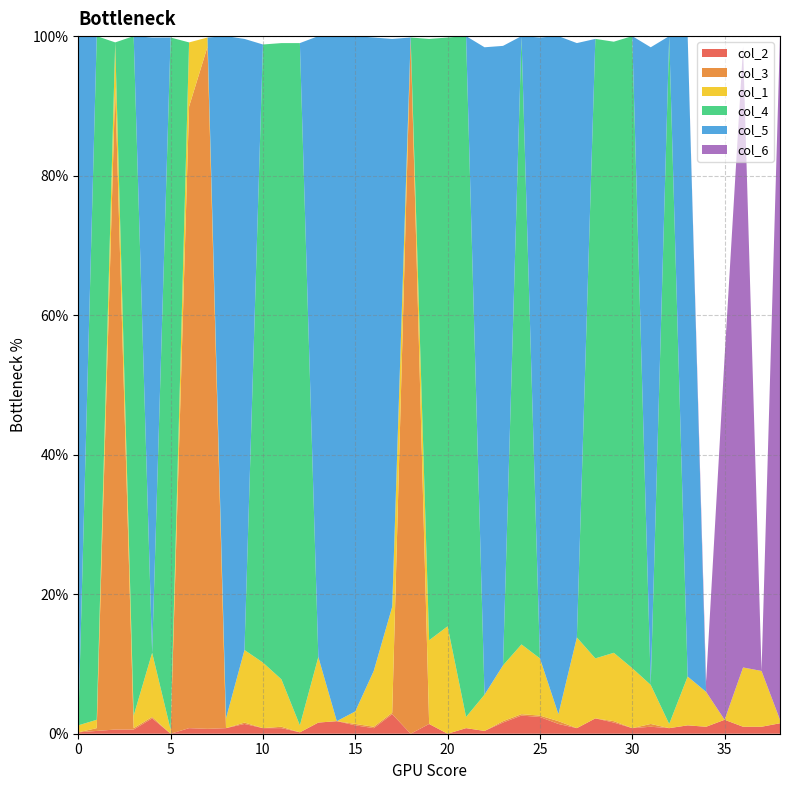

Reading left to right, extract all data points from this chart.

col_2: 0=0.0	1=0.0	2=0.0	3=0.0	4=0.0	5=0.0	6=0.0	7=0.0	8=0.0	9=0.0	10=0.0	11=0.0	12=0.0	13=0.0	14=0.0	15=0.0	16=0.0	17=0.0	18=0.0	19=0.0	20=0.0	21=0.0	22=0.0	23=0.0	24=0.0	25=0.0	26=0.0	27=0.0	28=0.0	29=0.0	30=0.0	31=0.0	32=0.0	33=0.0	34=0.0	35=0.0	36=0.0	37=0.0	38=0.0
col_3: 0=0.0	1=0.0	2=0.9	3=0.0	4=0.0	5=0.0	6=0.9	7=1.0	8=0.0	9=0.0	10=0.0	11=0.0	12=0.0	13=0.0	14=0.0	15=0.0	16=0.0	17=0.0	18=1.0	19=0.0	20=0.0	21=0.0	22=0.0	23=0.0	24=0.0	25=0.0	26=0.0	27=0.0	28=0.0	29=0.0	30=0.0	31=0.0	32=0.0	33=0.0	34=0.0	35=0.0	36=0.0	37=0.0	38=0.0
col_1: 0=0.0	1=0.0	2=0.1	3=0.0	4=0.1	5=0.0	6=0.1	7=0.0	8=0.0	9=0.1	10=0.1	11=0.1	12=0.0	13=0.1	14=0.0	15=0.0	16=0.1	17=0.2	18=0.0	19=0.1	20=0.2	21=0.0	22=0.1	23=0.1	24=0.1	25=0.1	26=0.0	27=0.1	28=0.1	29=0.1	30=0.1	31=0.1	32=0.0	33=0.1	34=0.1	35=0.0	36=0.1	37=0.1	38=0.0
col_4: 0=0.0	1=1.0	2=0.0	3=1.0	4=0.0	5=1.0	6=0.0	7=0.0	8=0.0	9=0.0	10=0.9	11=0.9	12=1.0	13=0.0	14=0.0	15=0.0	16=0.0	17=0.0	18=0.0	19=0.9	20=0.8	21=1.0	22=0.0	23=0.0	24=0.9	25=0.0	26=0.0	27=0.0	28=0.9	29=0.9	30=0.9	31=0.0	32=1.0	33=0.0	34=0.0	35=0.0	36=0.0	37=0.0	38=0.0
col_5: 0=1.0	1=0.0	2=0.0	3=0.0	4=0.9	5=0.0	6=0.0	7=0.0	8=1.0	9=0.9	10=0.0	11=0.0	12=0.0	13=0.9	14=1.0	15=1.0	16=0.9	17=0.8	18=0.0	19=0.0	20=0.0	21=0.0	22=0.9	23=0.9	24=0.0	25=0.9	26=1.0	27=0.9	28=0.0	29=0.0	30=0.0	31=0.9	32=0.0	33=0.9	34=0.0	35=0.0	36=0.0	37=0.0	38=0.0
col_6: 0=0.0	1=0.0	2=0.0	3=0.0	4=0.0	5=0.0	6=0.0	7=0.0	8=0.0	9=0.0	10=0.0	11=0.0	12=0.0	13=0.0	14=0.0	15=0.0	16=0.0	17=0.0	18=0.0	19=0.0	20=0.0	21=0.0	22=0.0	23=0.0	24=0.0	25=0.0	26=0.0	27=0.0	28=0.0	29=0.0	30=0.0	31=0.0	32=0.0	33=0.0	34=0.0	35=0.5	36=0.9	37=0.0	38=1.0